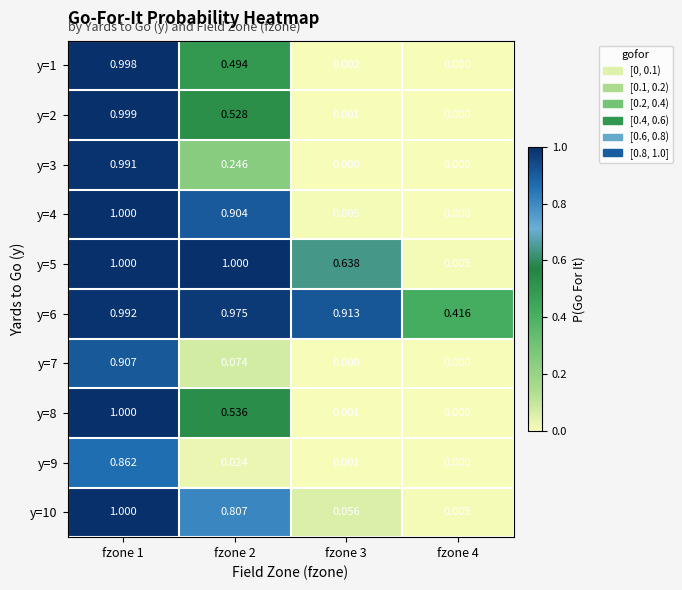

Is the value of y=9 at fzone 2 greater than the value of y=8 at fzone 3?

Yes